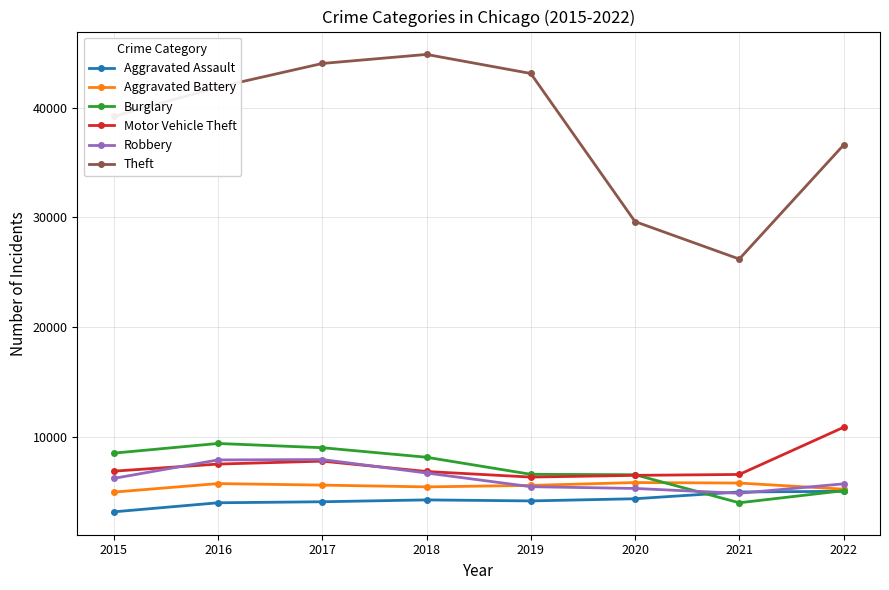

Between 2016 and 2018, which series saw the biggest shift?

Theft